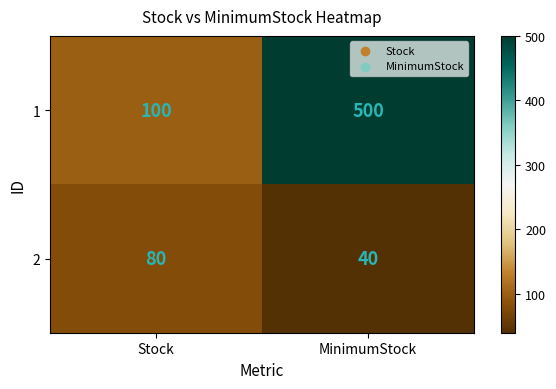

Reading left to right, what are all the values shown in this chart?

1: Stock=100	MinimumStock=500
2: Stock=80	MinimumStock=40